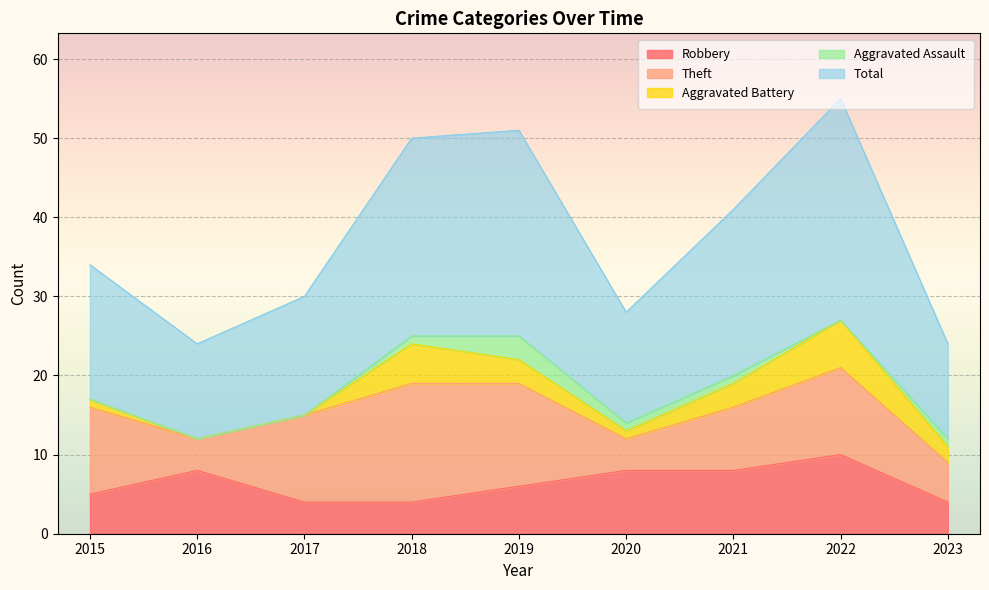

What is the value of the Aggravated Assault point at the 4th from the left?

1